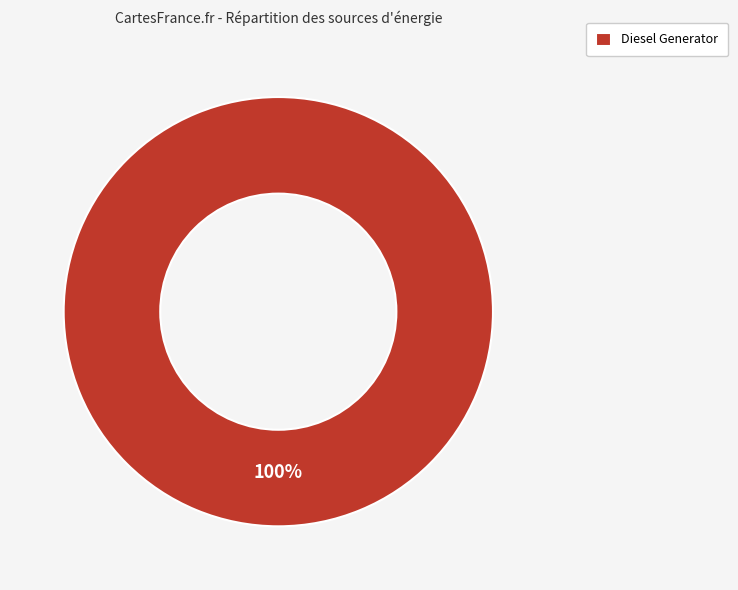

Is it true that Diesel Generator is 100% of the pie?

True